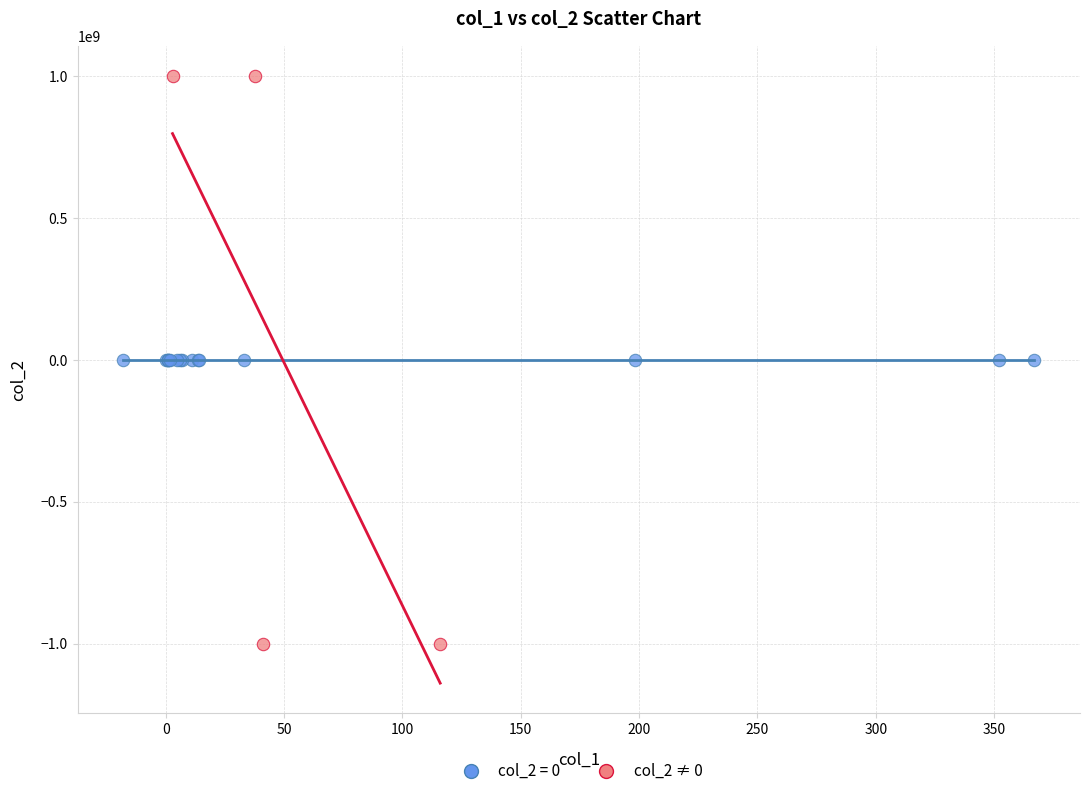

Which series contains the lowest Y value?

col_2 ≠ 0